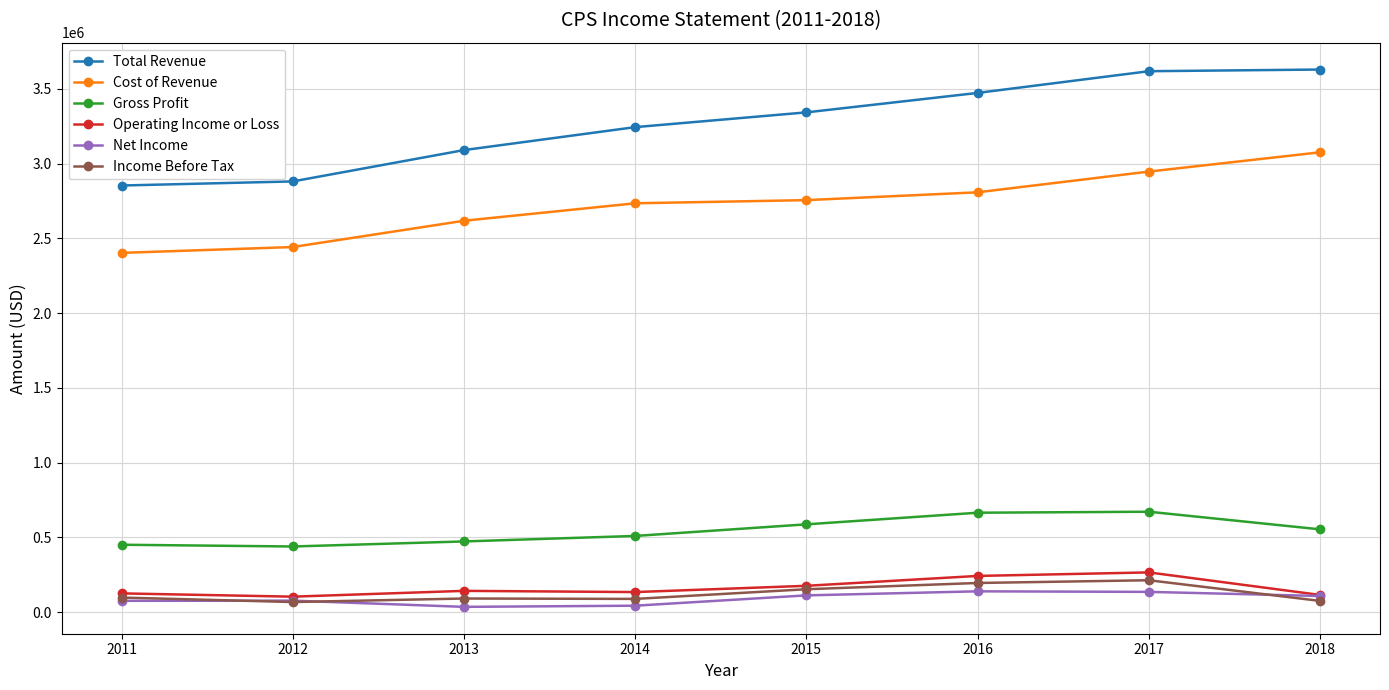

True or false: Total Revenue and Gross Profit intersect in this chart.

False